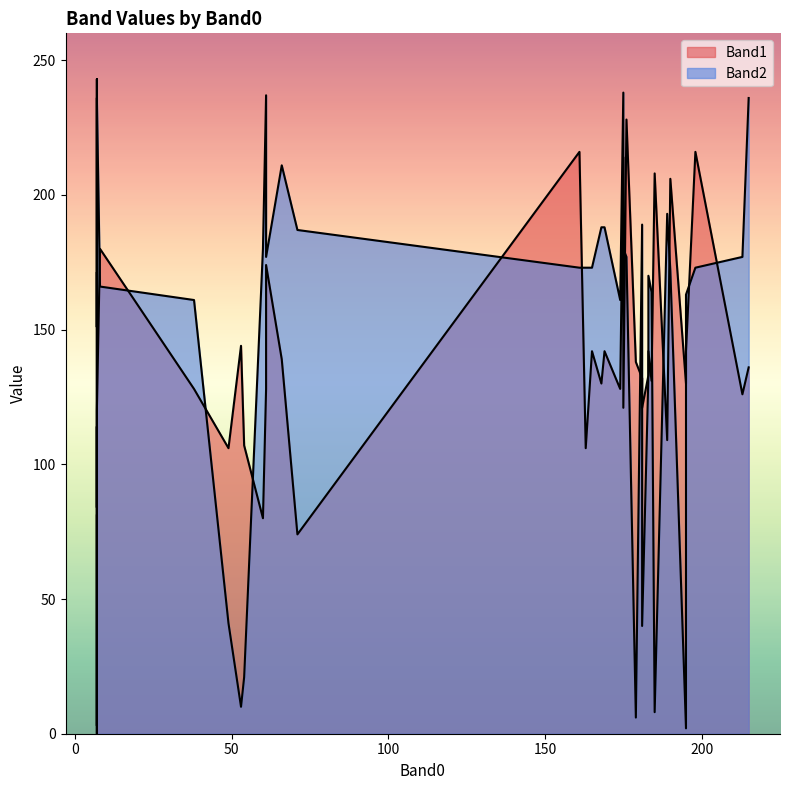

Which has a higher value, 176 or 169?

176